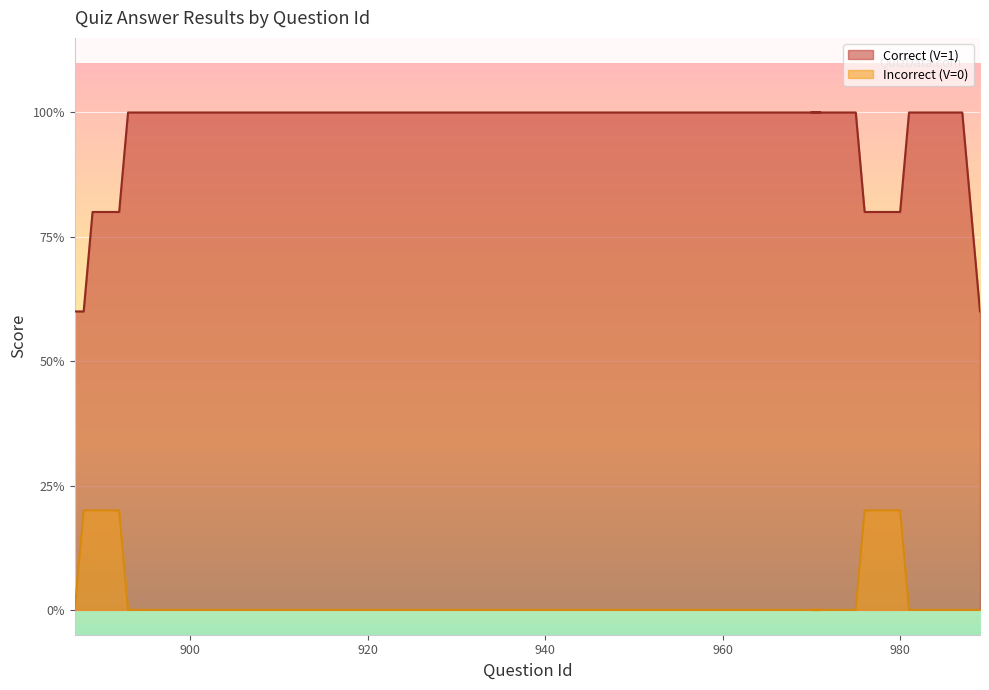

The value of Correct (V=1) at 888 is 2. True or false?

False